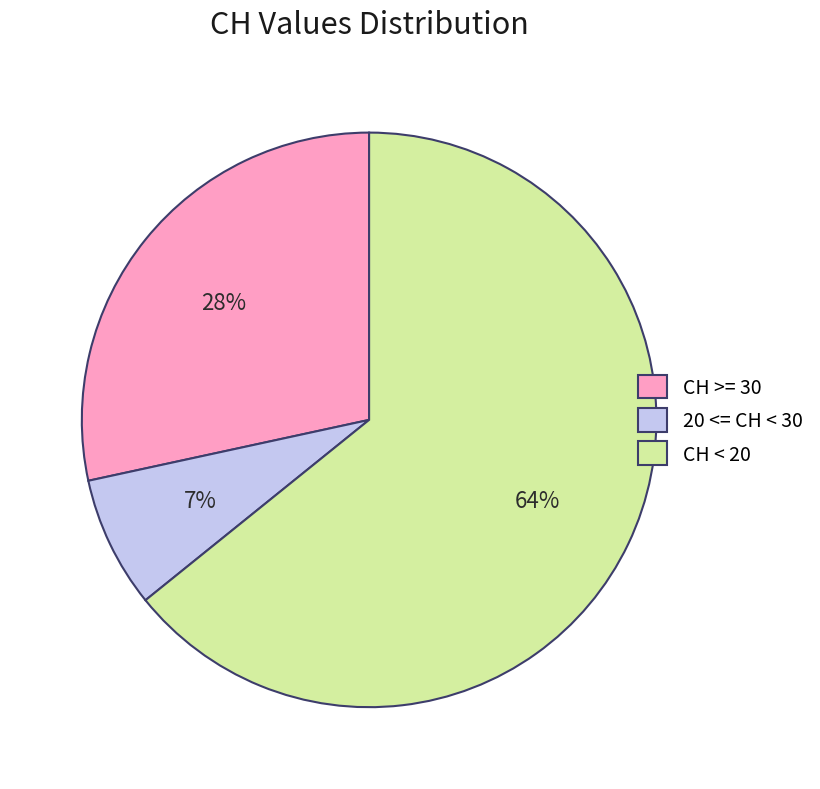

Is there any slice that represents more than half of the pie?

Yes